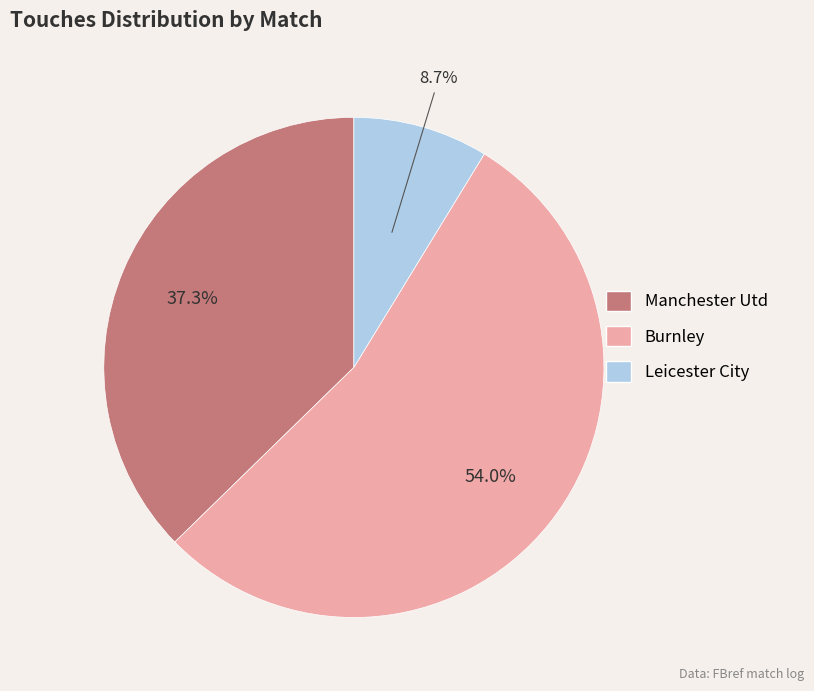

Between Leicester City and Manchester Utd, which is larger?

Manchester Utd